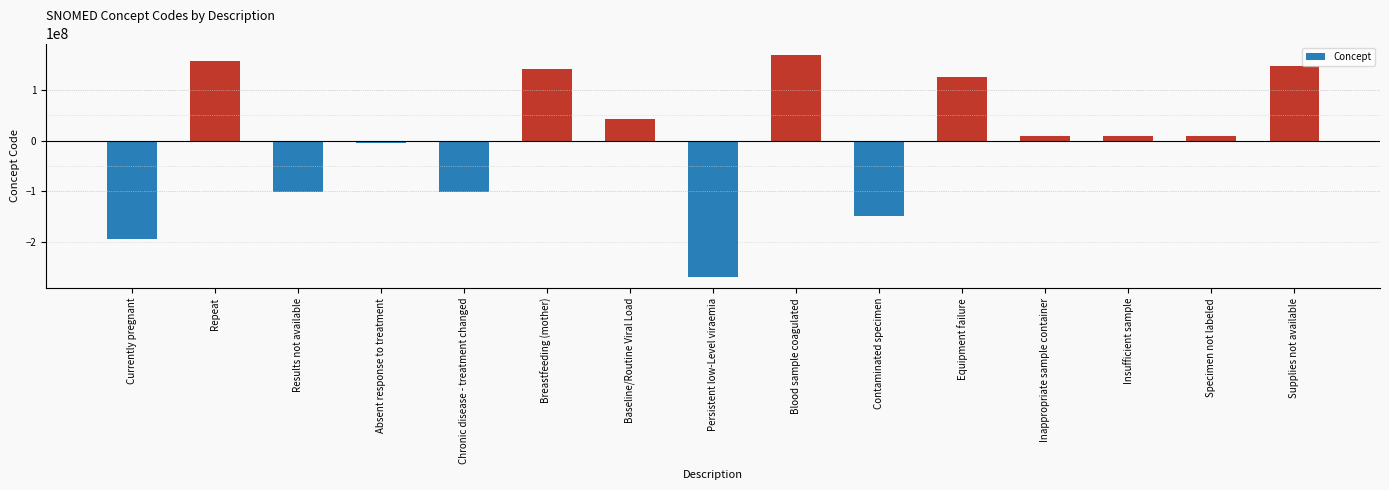

What is the label of the 4th bar from the right?

Inappropriate sample container